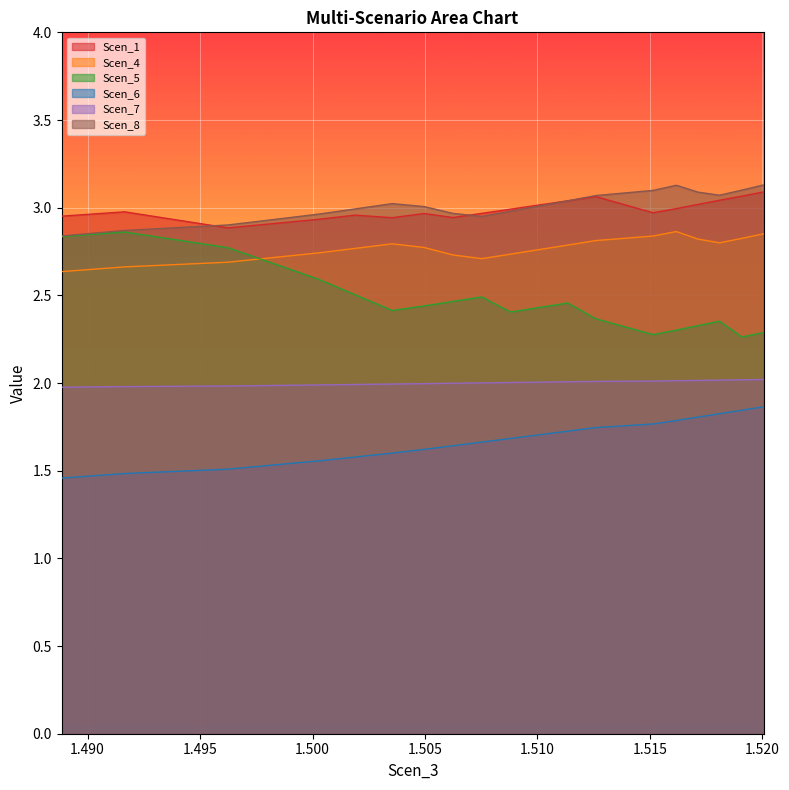

What is the difference between the second highest and minimum values in the Scen_1 series?

0.2